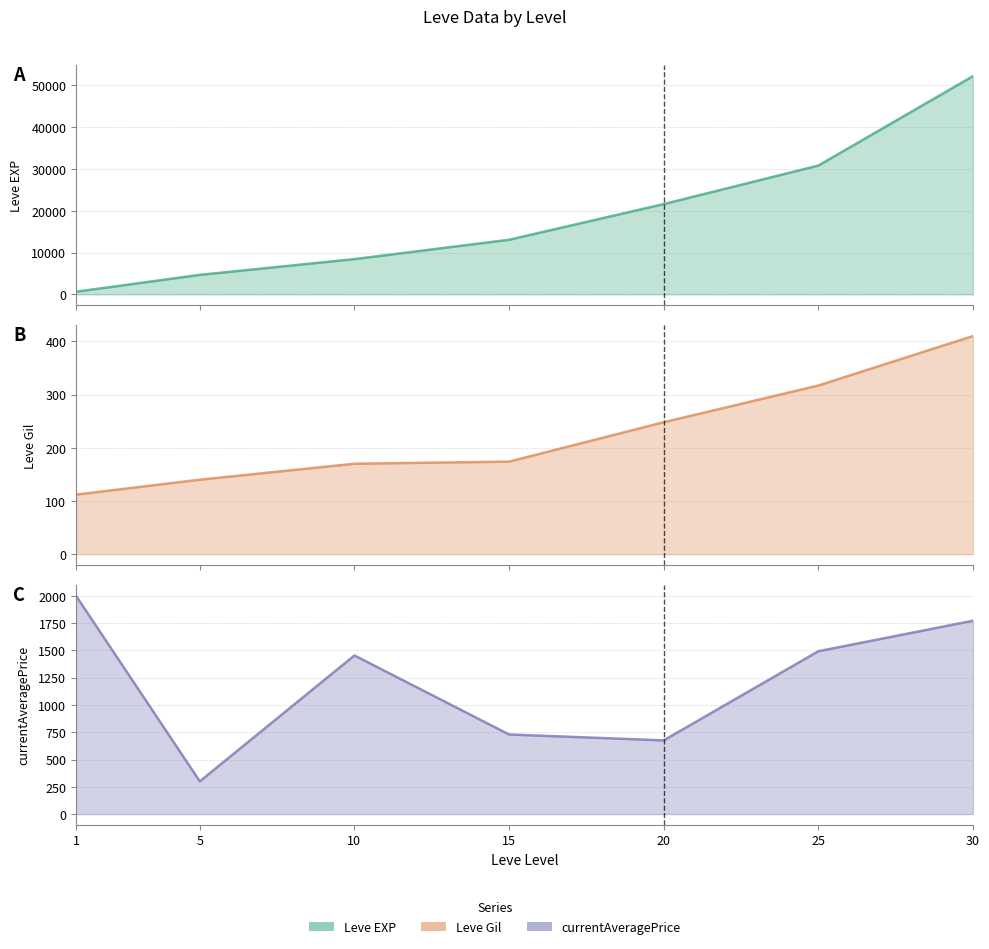

How many data points in Leve Gil are above 174?

3